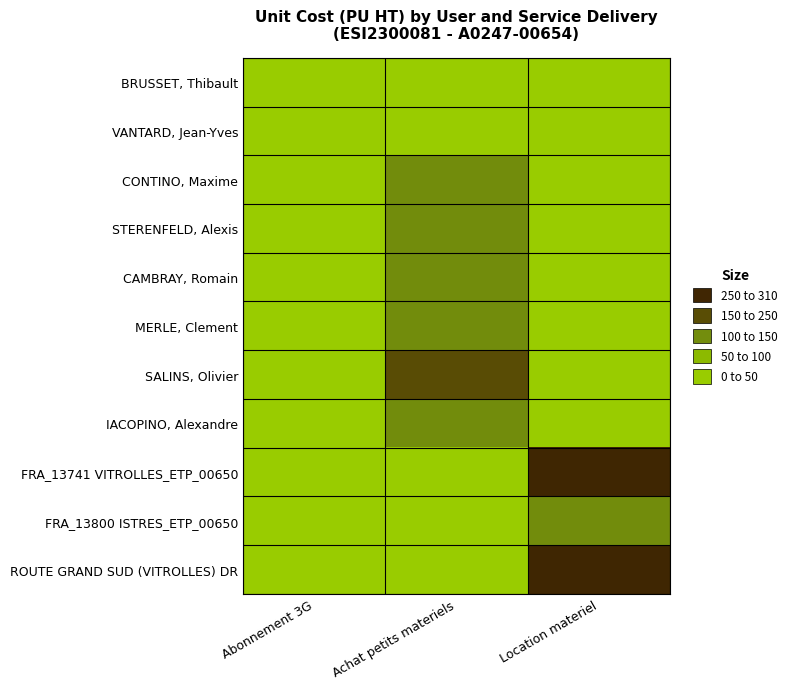

Reading left to right, list all the values displayed in this chart.

BRUSSET, Thibault: Abonnement 3G=18.8	Achat petits materiels=0.0	Location materiel=0.0
VANTARD, Jean-Yves: Abonnement 3G=18.8	Achat petits materiels=0.0	Location materiel=0.0
CONTINO, Maxime: Abonnement 3G=0.0	Achat petits materiels=143.2	Location materiel=6.8
STERENFELD, Alexis: Abonnement 3G=0.0	Achat petits materiels=134.7	Location materiel=0.0
CAMBRAY, Romain: Abonnement 3G=0.0	Achat petits materiels=133.8	Location materiel=0.0
MERLE, Clement: Abonnement 3G=0.0	Achat petits materiels=134.2	Location materiel=0.0
SALINS, Olivier: Abonnement 3G=0.0	Achat petits materiels=151.6	Location materiel=0.0
IACOPINO, Alexandre: Abonnement 3G=0.0	Achat petits materiels=134.2	Location materiel=0.0
FRA_13741 VITROLLES_ETP_00650: Abonnement 3G=0.0	Achat petits materiels=0.0	Location materiel=280.9
FRA_13800 ISTRES_ETP_00650: Abonnement 3G=0.0	Achat petits materiels=0.0	Location materiel=148.4
ROUTE GRAND SUD (VITROLLES) DR: Abonnement 3G=0.0	Achat petits materiels=0.0	Location materiel=309.2